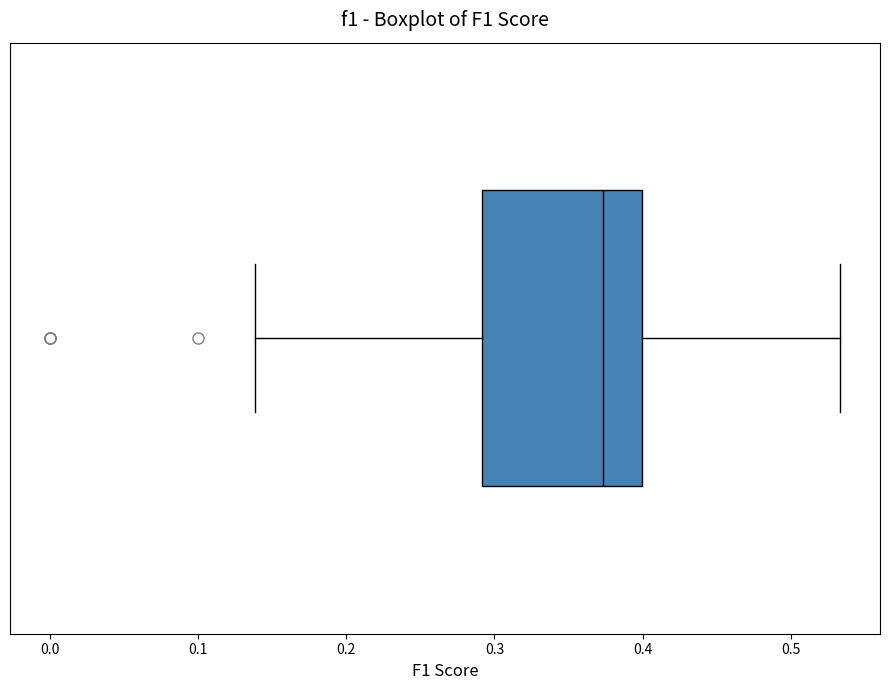

Where does the median line of the box sit on the x-axis? The values are not printed on the chart, so give them approximately, as read against the axis.

0.37